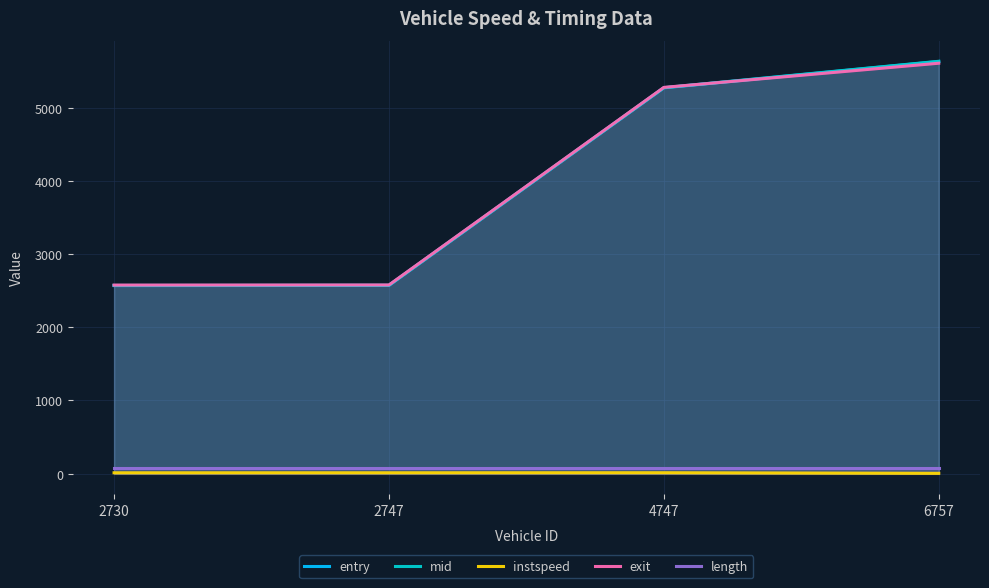

What is the total value across all series at 4747?

15906.5